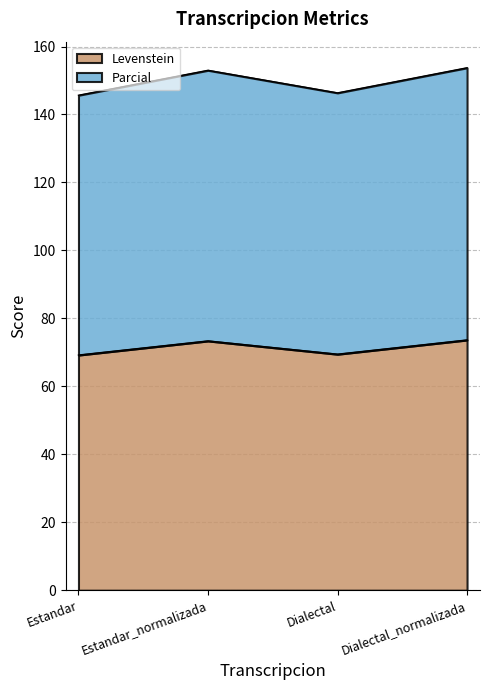

What are all the series names shown in the legend?

Levenstein, Parcial